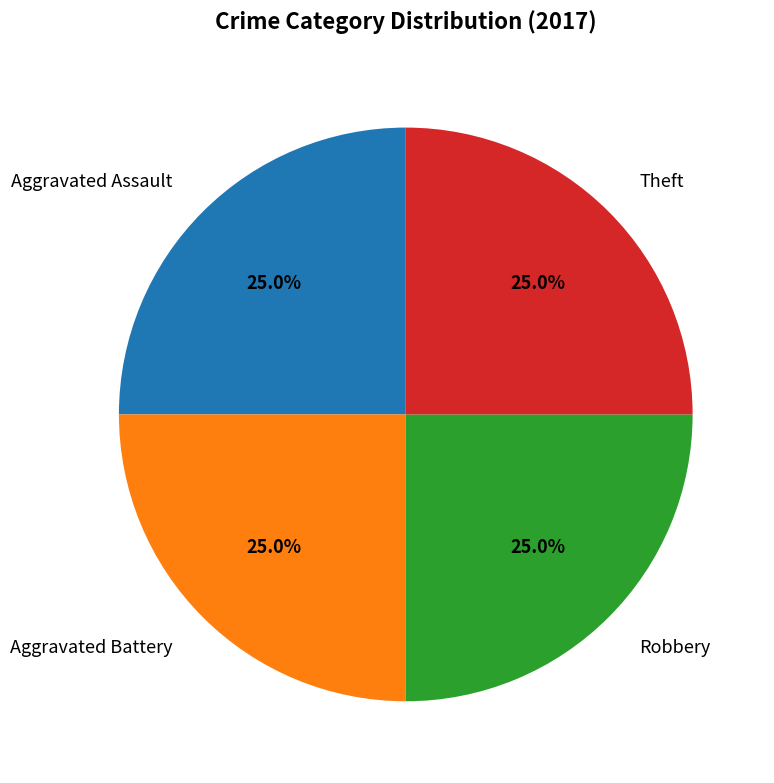

Approximately how many times larger is the value at Theft compared to Aggravated Battery?

1.0